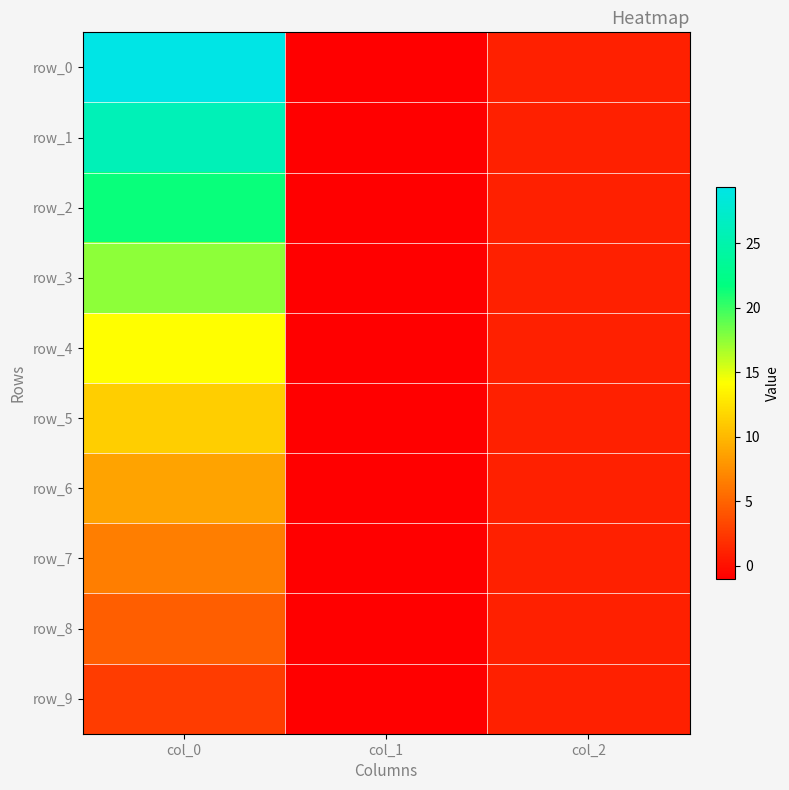

What is the sum of the row_9 values at col_2 and col_0?

3.6